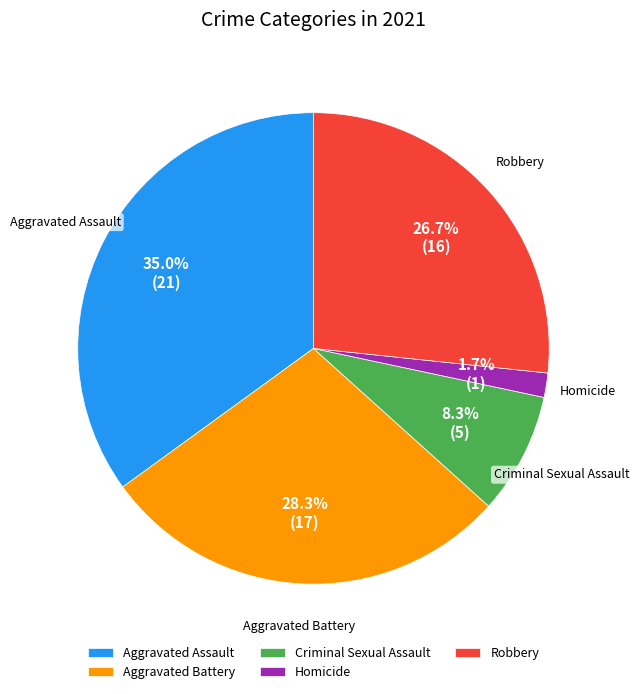

What is the ratio of the value at Aggravated Assault to the value at Robbery?

1.3